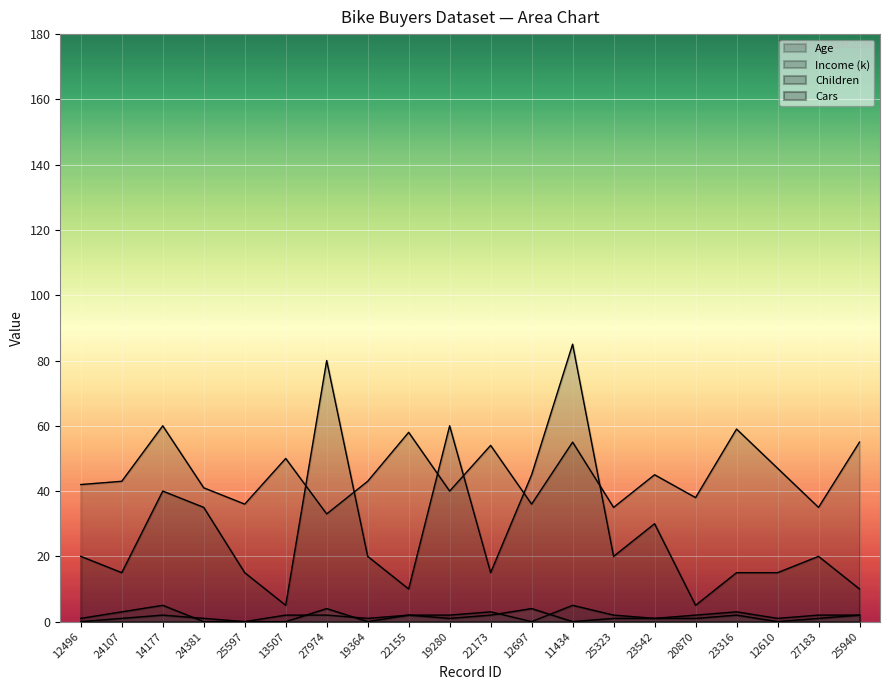

What is the value of the Age point at the 17th from the left?

59